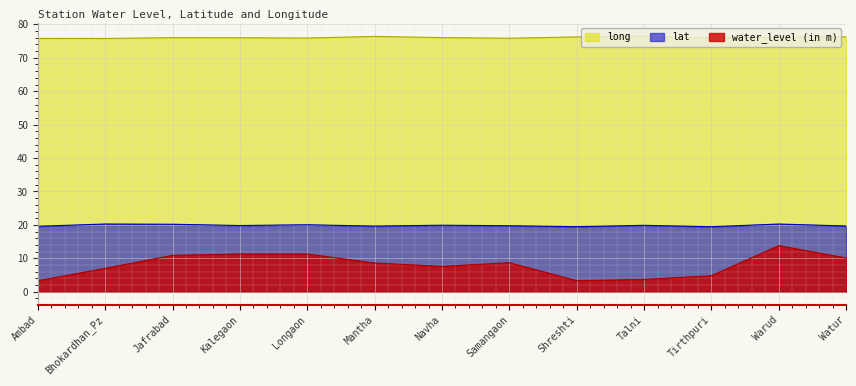

How many data points in long are less than 76?

6